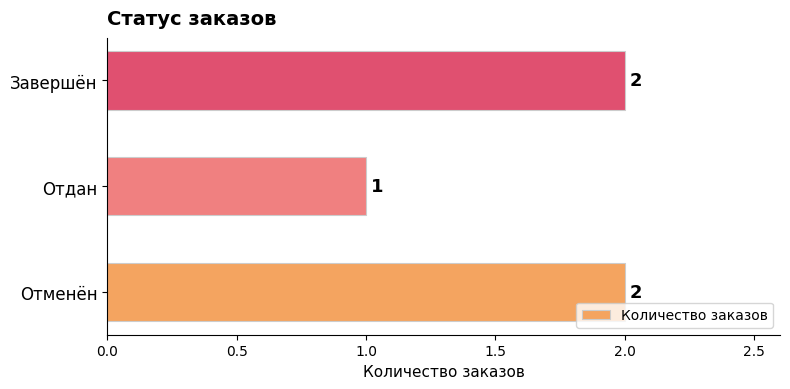

What is the maximum value shown in the chart?

2